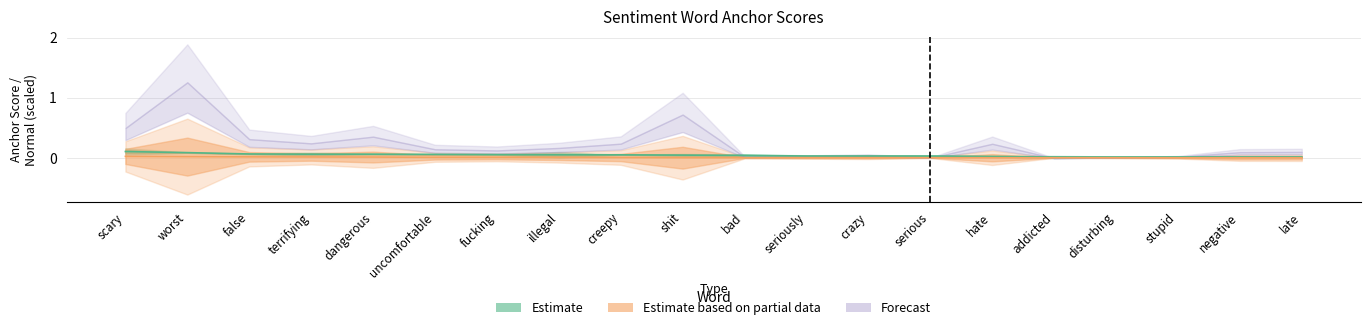

Is the value of positive_anchor at seriously greater than the value of negative_anchor at worst?

No